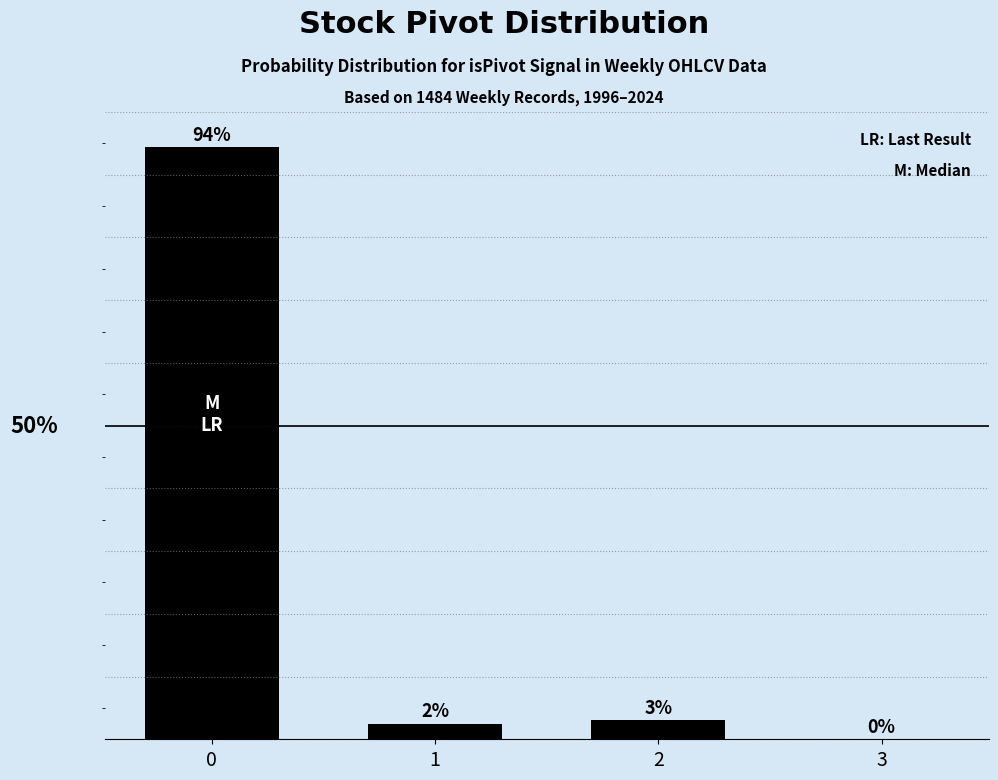

What is the value of the 3rd bar from the left?

3.1